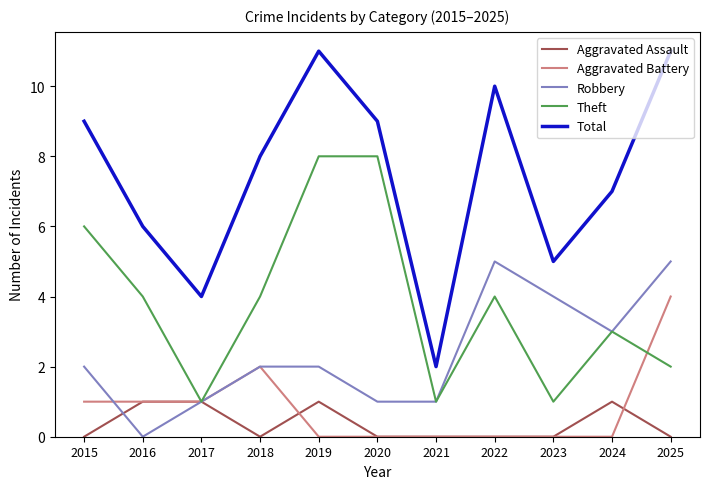

How many series are shown in this chart?

5